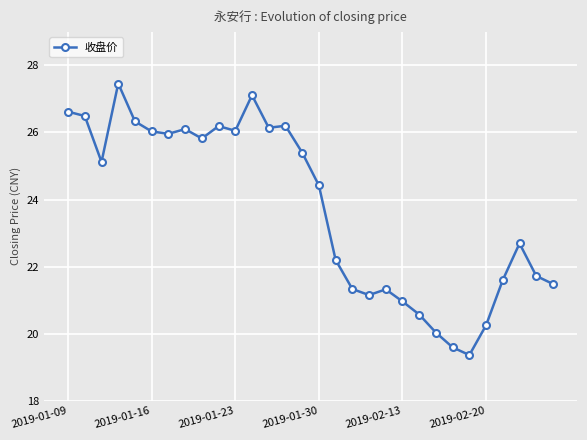

What is the value of the 25th point from the left?

19.4